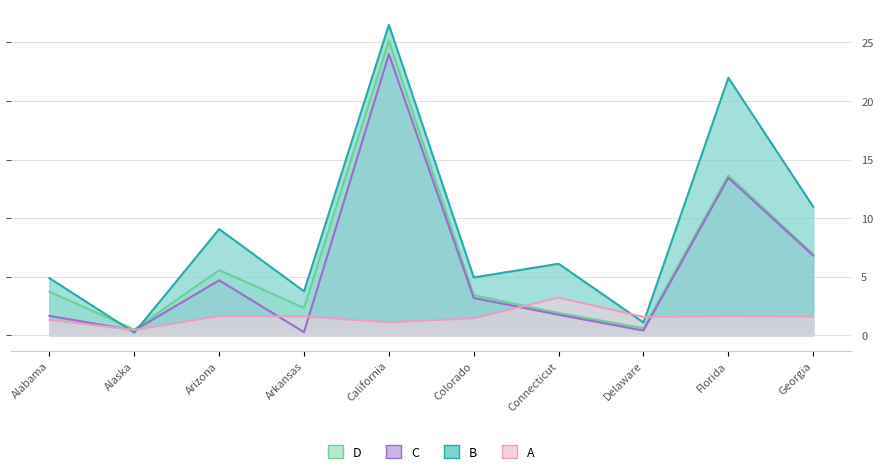

Where do Deaths and Active first cross each other?

Alabama and Alaska